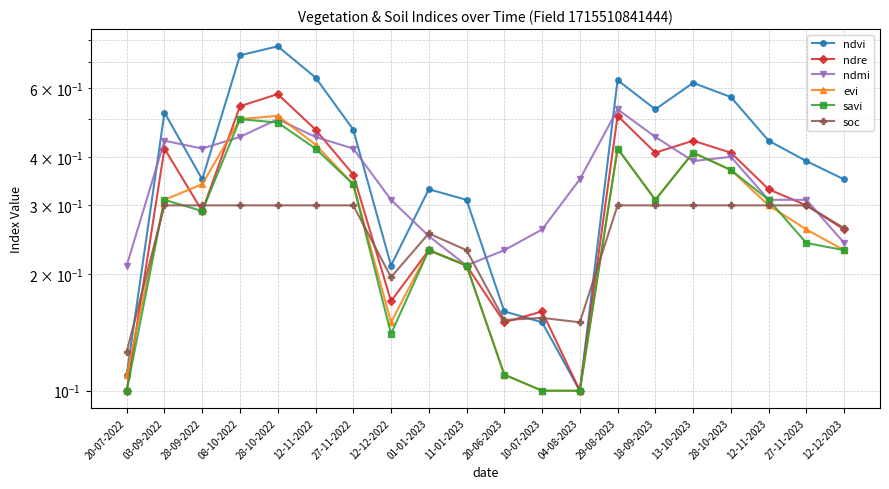

How many lines are shown in the chart?

6